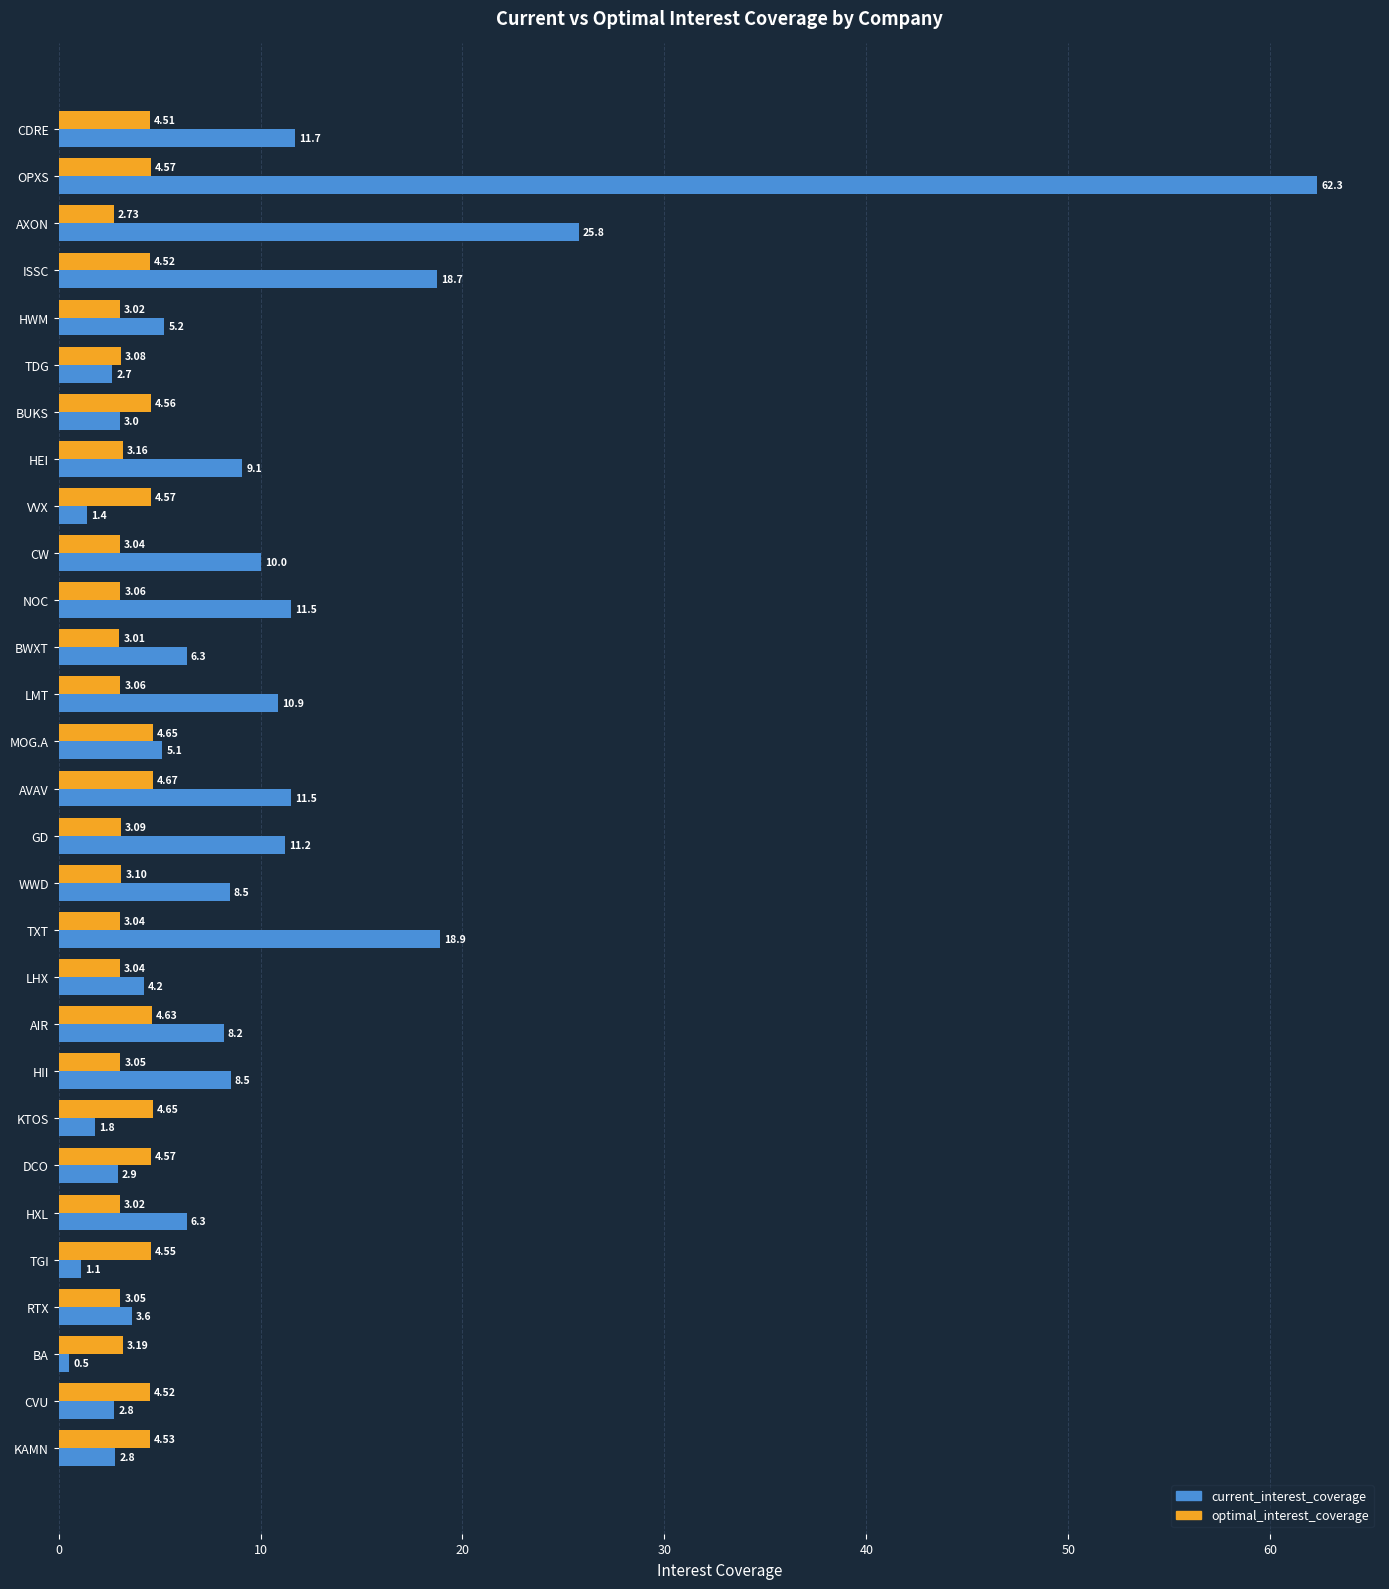

Rank the series by their maximum value, from highest to lowest.

current_interest_coverage, optimal_interest_coverage